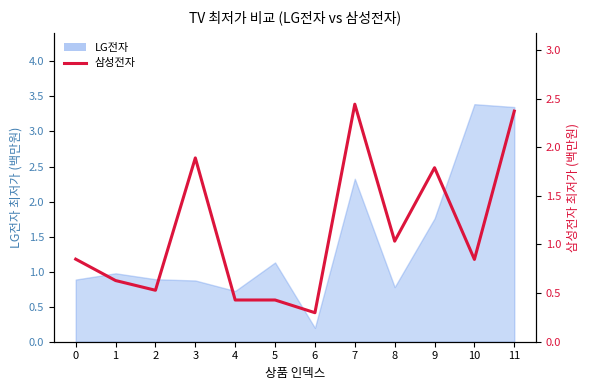

The chart shows a value of 3.8 at 7. True or false?

False